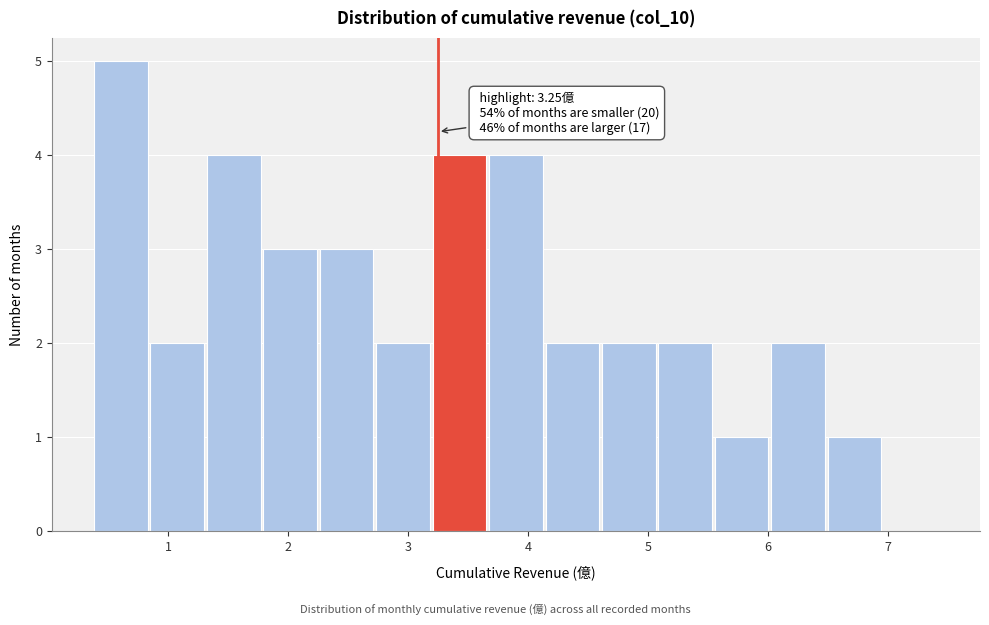

Over which range of the x-axis is the bar tallest?

0.4 to 0.9